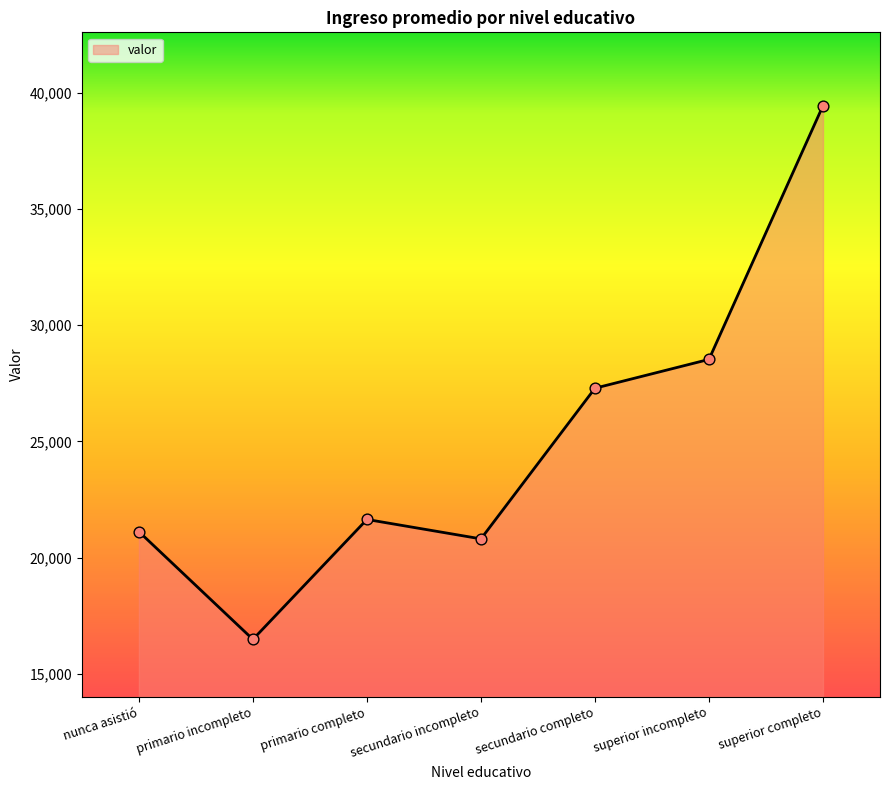

Approximately how many times larger is the value at superior incompleto compared to primario incompleto?

1.7